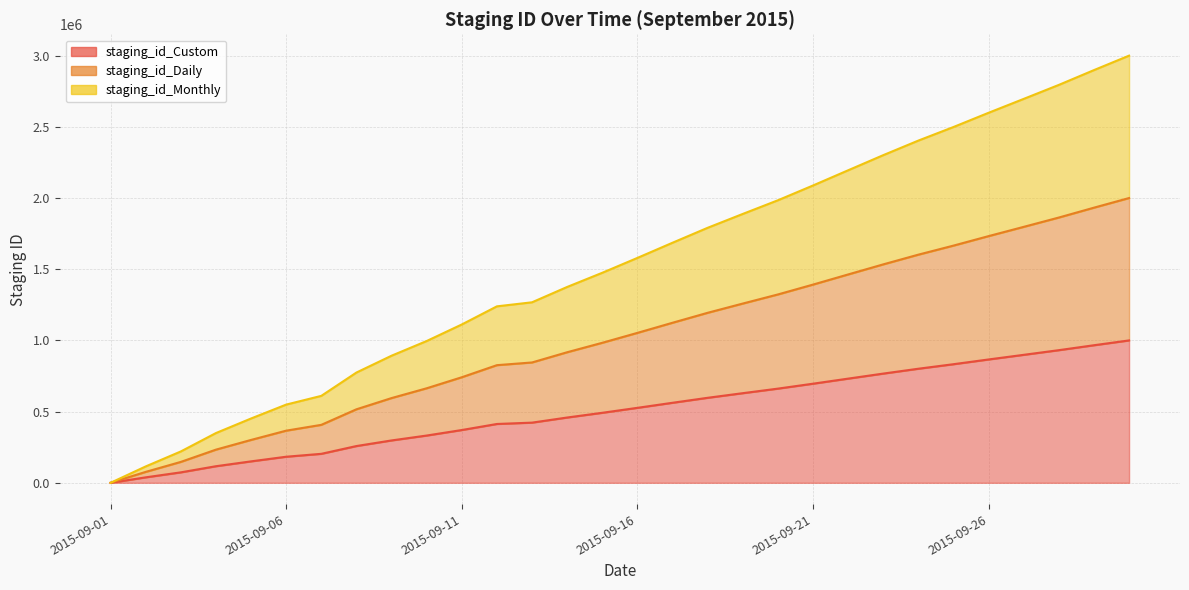

What are all the series names shown in the legend?

staging_id_Custom, staging_id_Daily, staging_id_Monthly